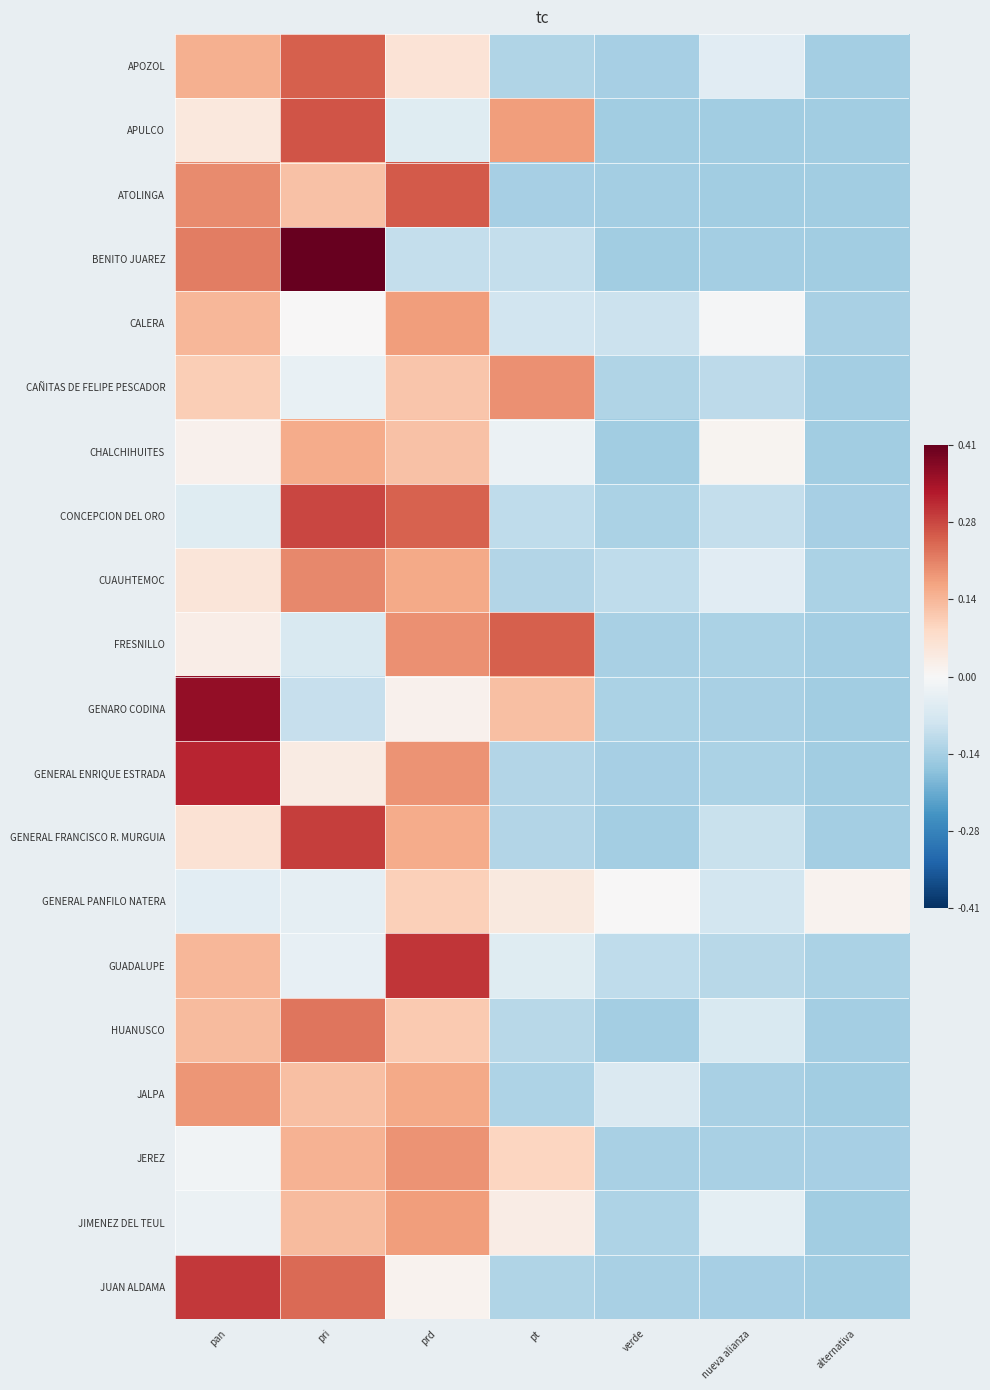

What is the maximum value shown in the chart?

0.4